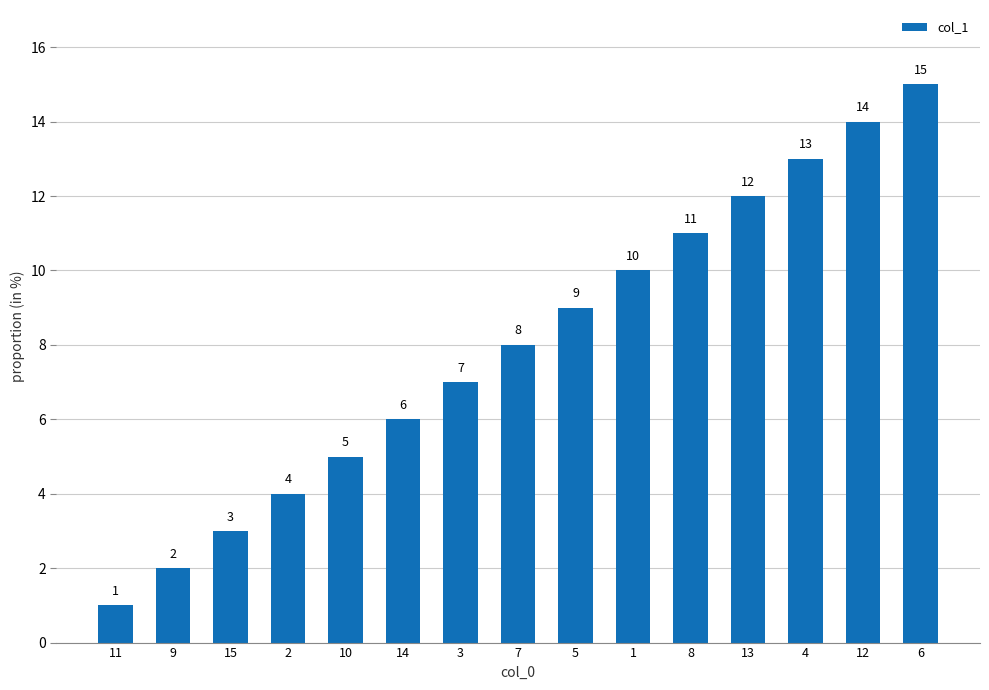

What is the label of the 10th bar from the right?

14